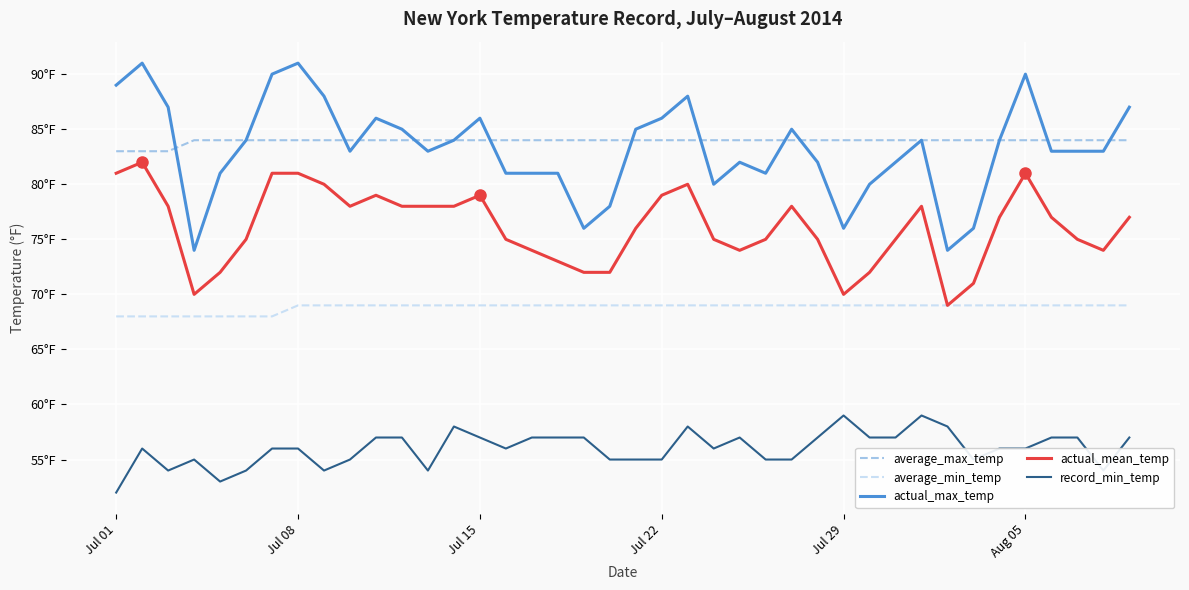

What is the sum of all actual_mean_temp values?

3044